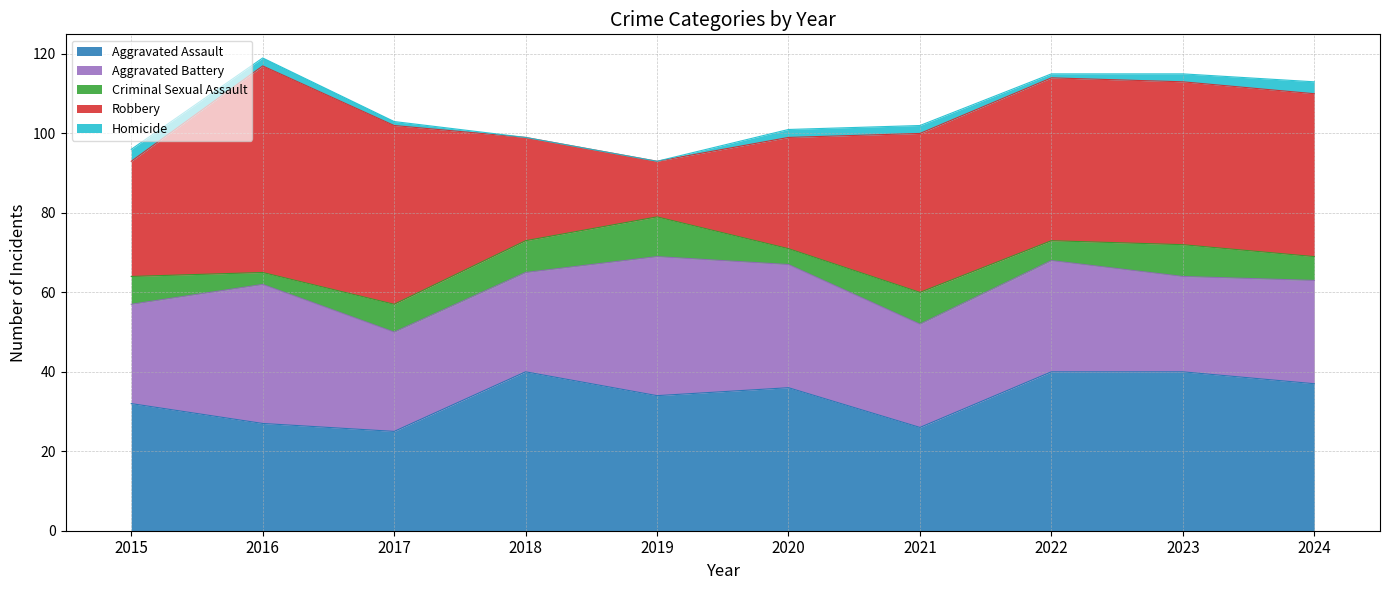

Which series has the largest total across all categories?

Robbery